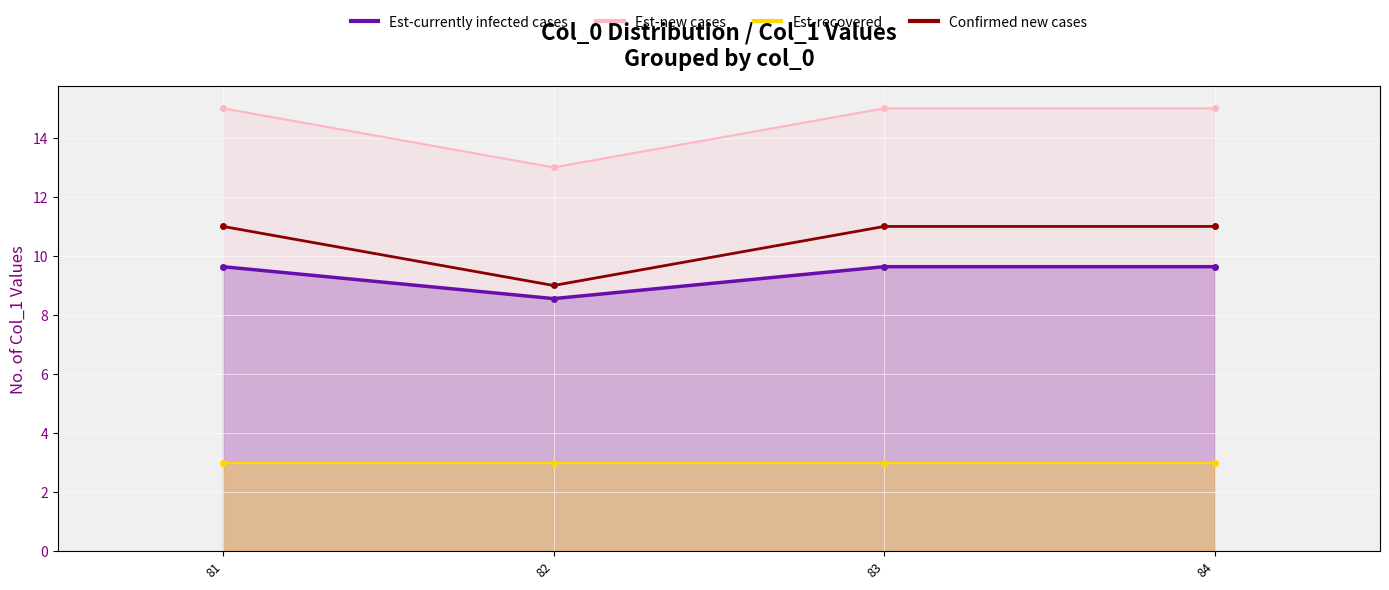

Is it true that the value at 81 is 2?

False